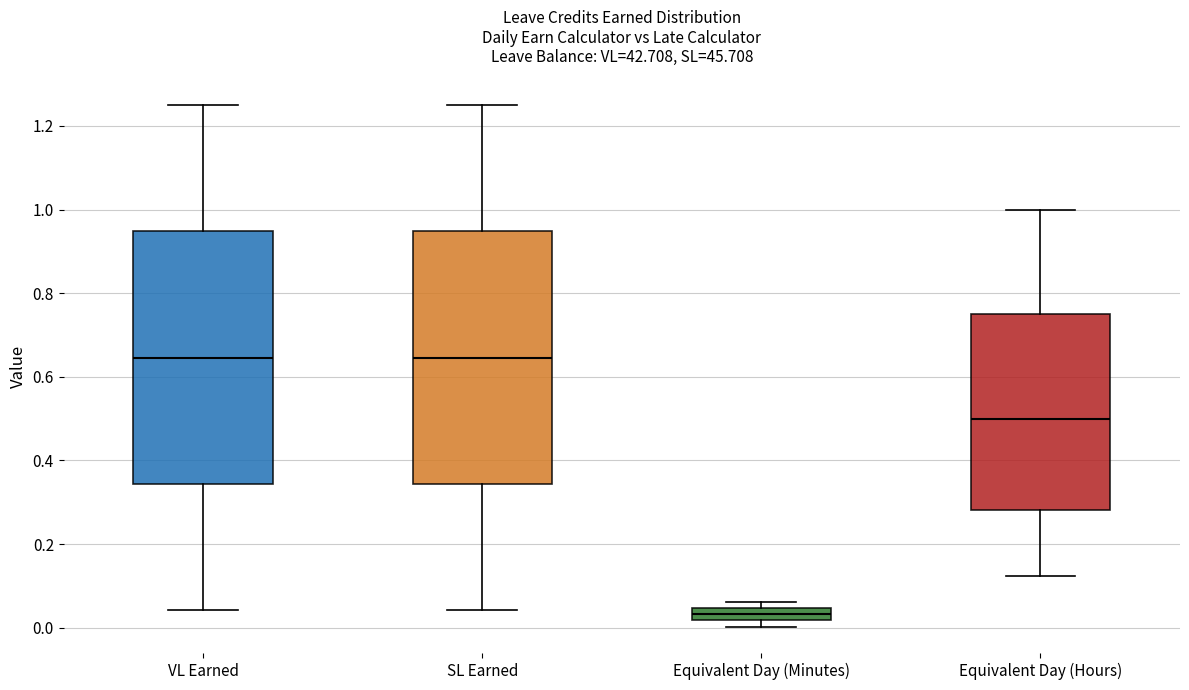

Reading left to right, transcribe this box plot: for each box, give where its median line is, the range the box spans, and where its two whiskers end, as read against the y-axis. The values are not printed on the chart, so give them approximately, as read against the axis.

VL Earned: median 0.64, box 0.34 to 0.94, whiskers 0.04 to 1.26
SL Earned: median 0.64, box 0.34 to 0.94, whiskers 0.04 to 1.26
Equivalent Day (Minutes): median 0.04 (inside the box), box 0.02 to 0.04, whiskers 0.00 to 0.06
Equivalent Day (Hours): median 0.50, box 0.28 to 0.76, whiskers 0.12 to 1.00